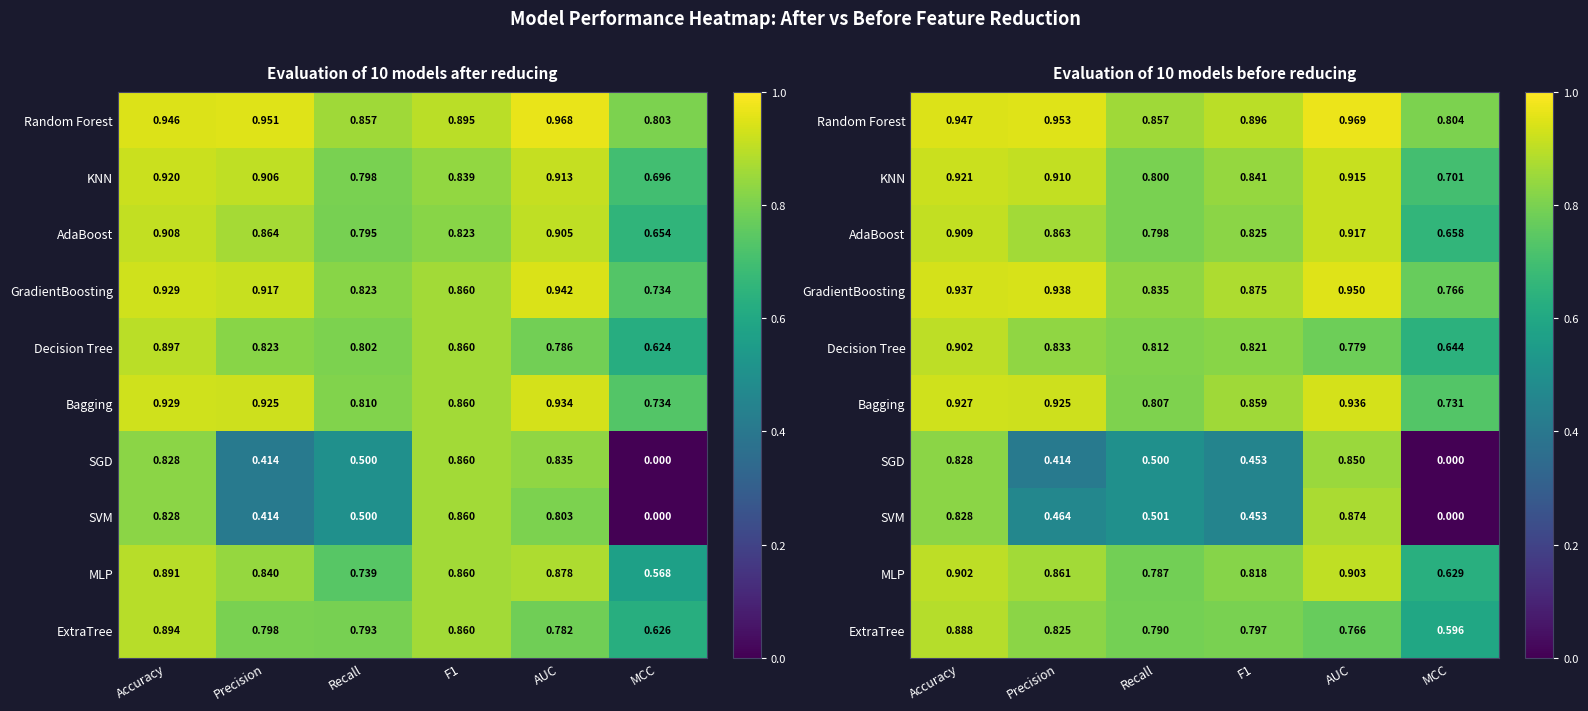

What is the total value across all series at Recall?

7.5